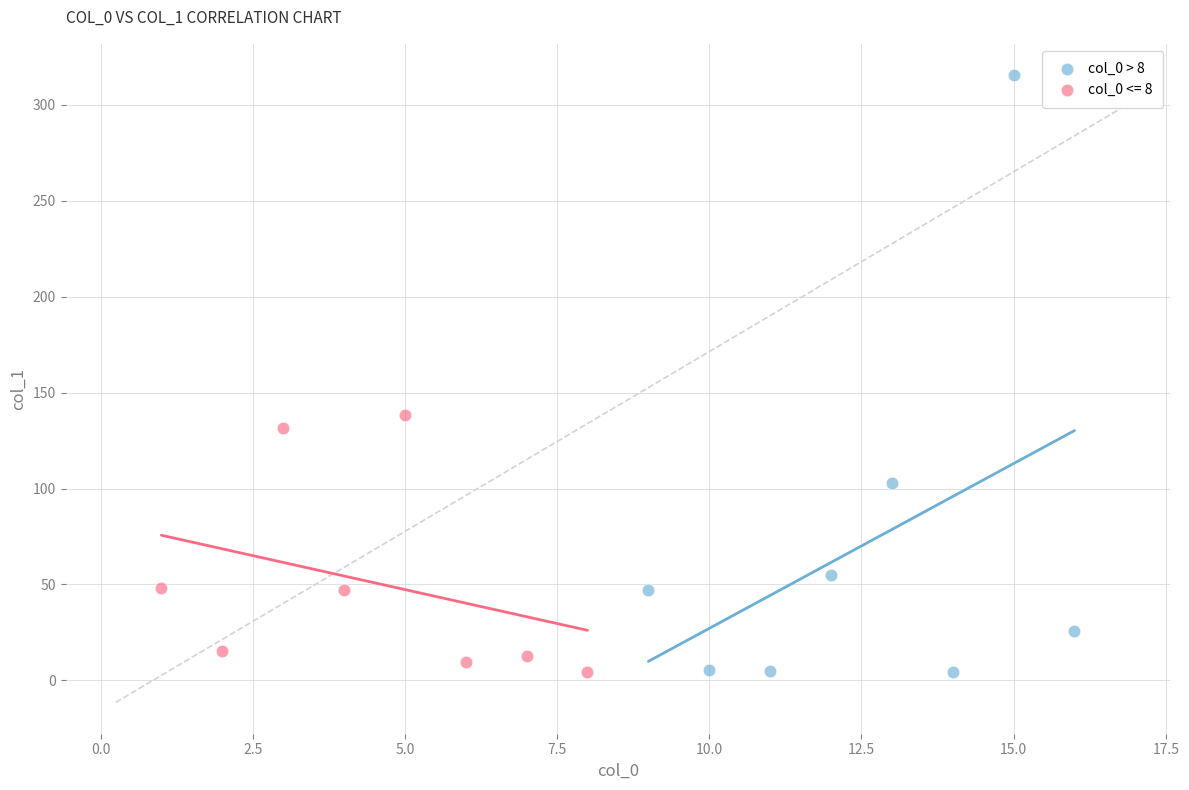

Which series contains the highest Y value?

col_0 > 8